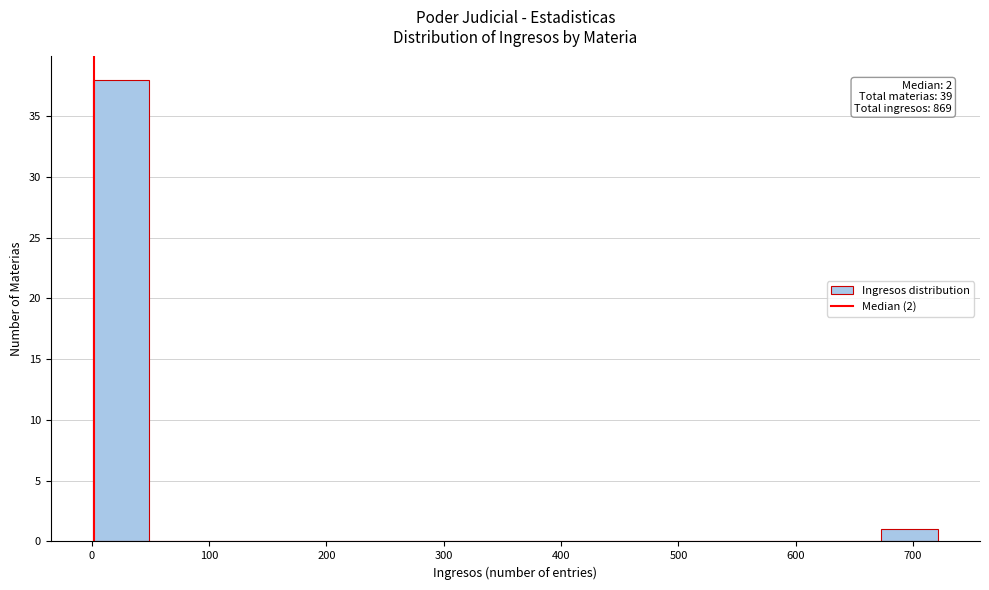

Which range on the x-axis has the tallest bar?

1 to 49